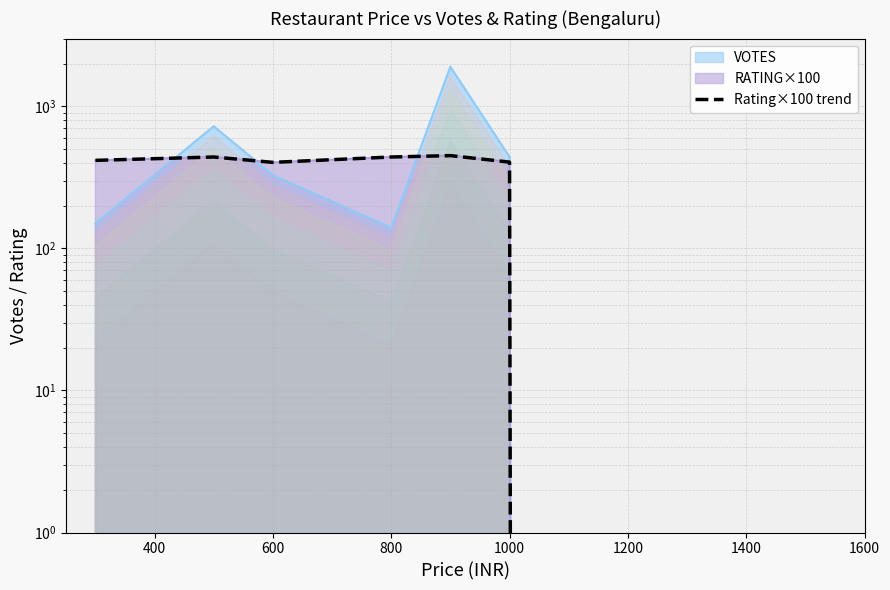

What is the value of the 3rd point from the left?

403.3